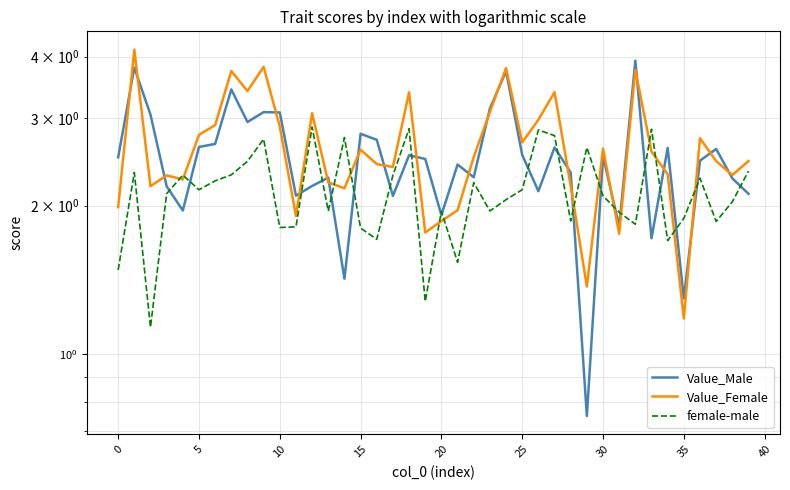

True or false: female-male and Value_Male intersect in this chart.

True